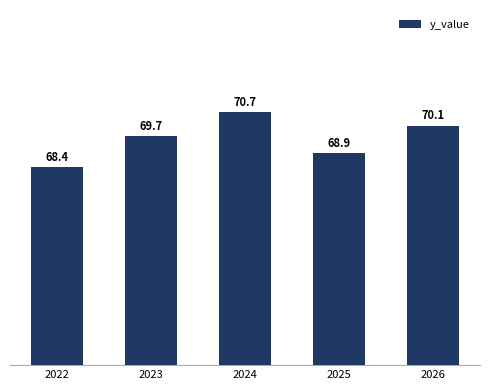

What is the difference between the second highest and second lowest values?

1.2